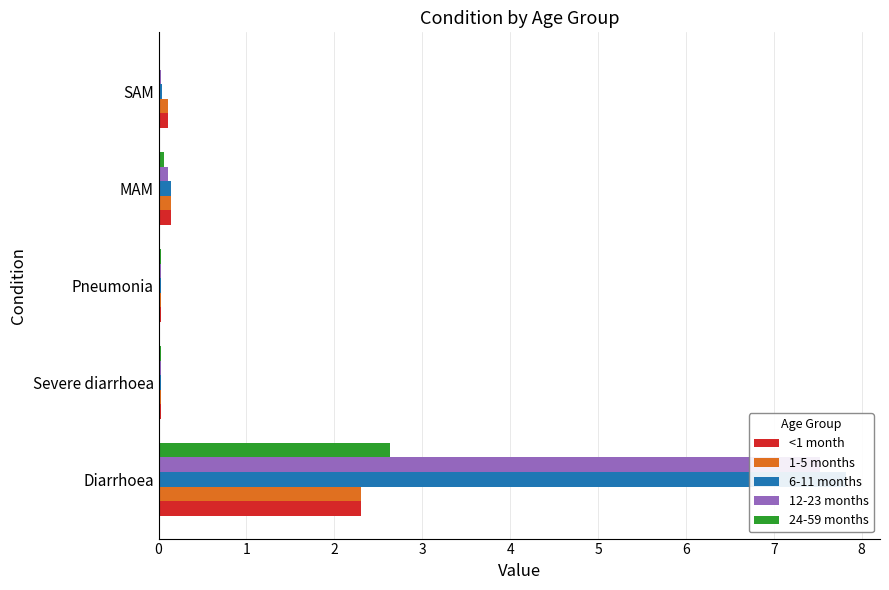

Reading left to right, list all the values displayed in this chart.

<1 month: 2.3	0.0	0.0	0.1	0.1
1-5 months: 2.3	0.0	0.0	0.1	0.1
6-11 months: 7.8	0.0	0.0	0.1	0.0
12-23 months: 7.5	0.0	0.0	0.1	0.0
24-59 months: 2.6	0.0	0.0	0.1	0.0